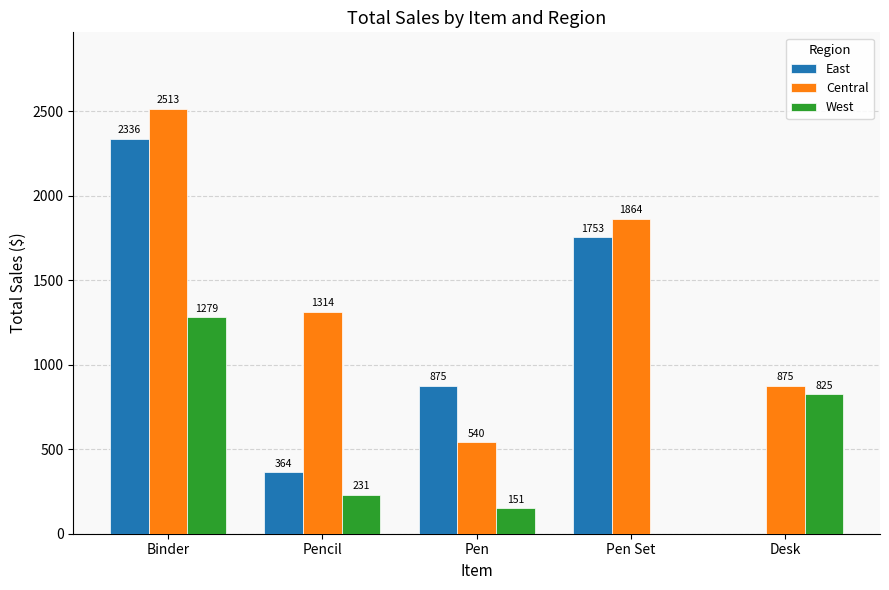

At which category is the sum across all series the highest?

Binder